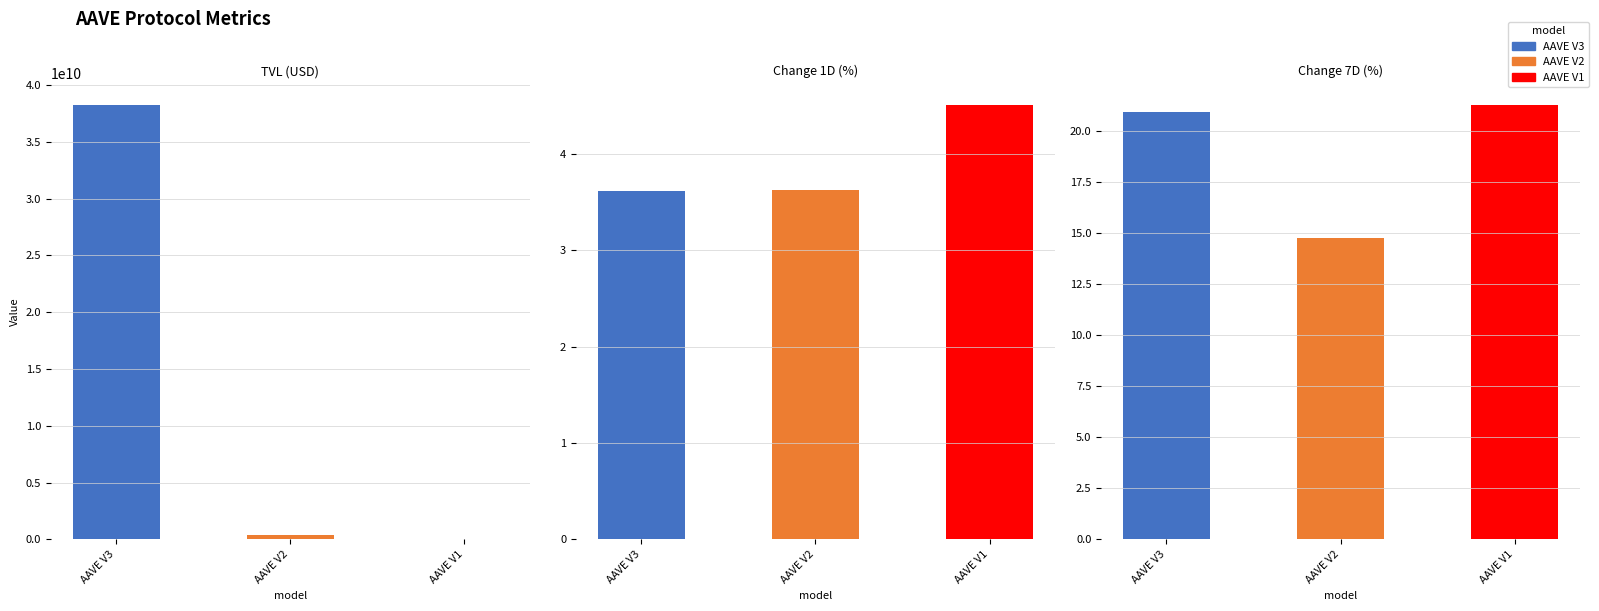

At which label is change_1d closest to 4?

AAVE V2